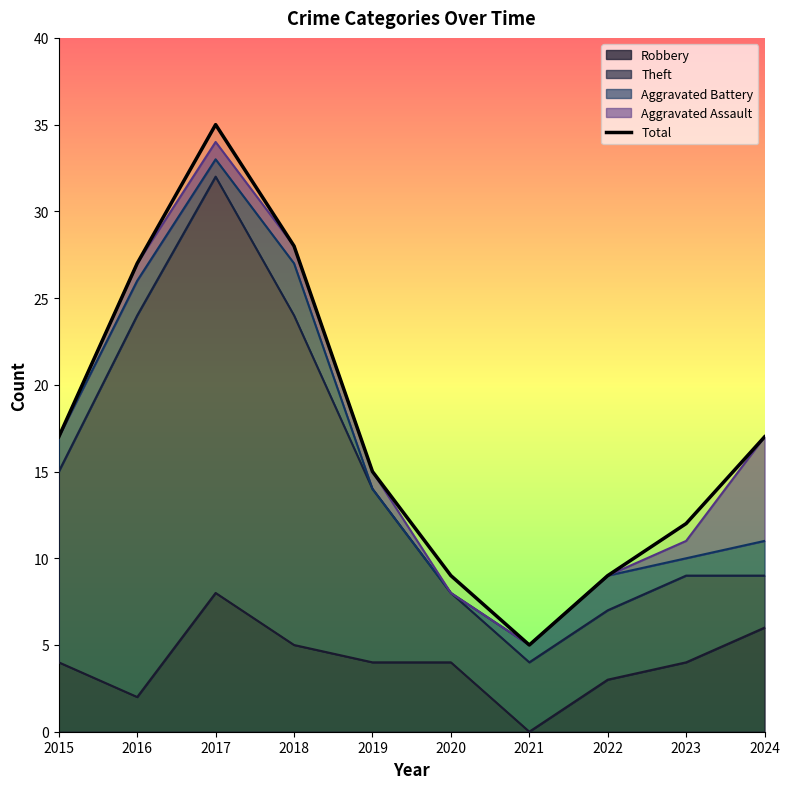

Rank the categories by value from lowest to highest.

2021, 2020, 2022, 2023, 2019, 2015, 2024, 2016, 2018, 2017